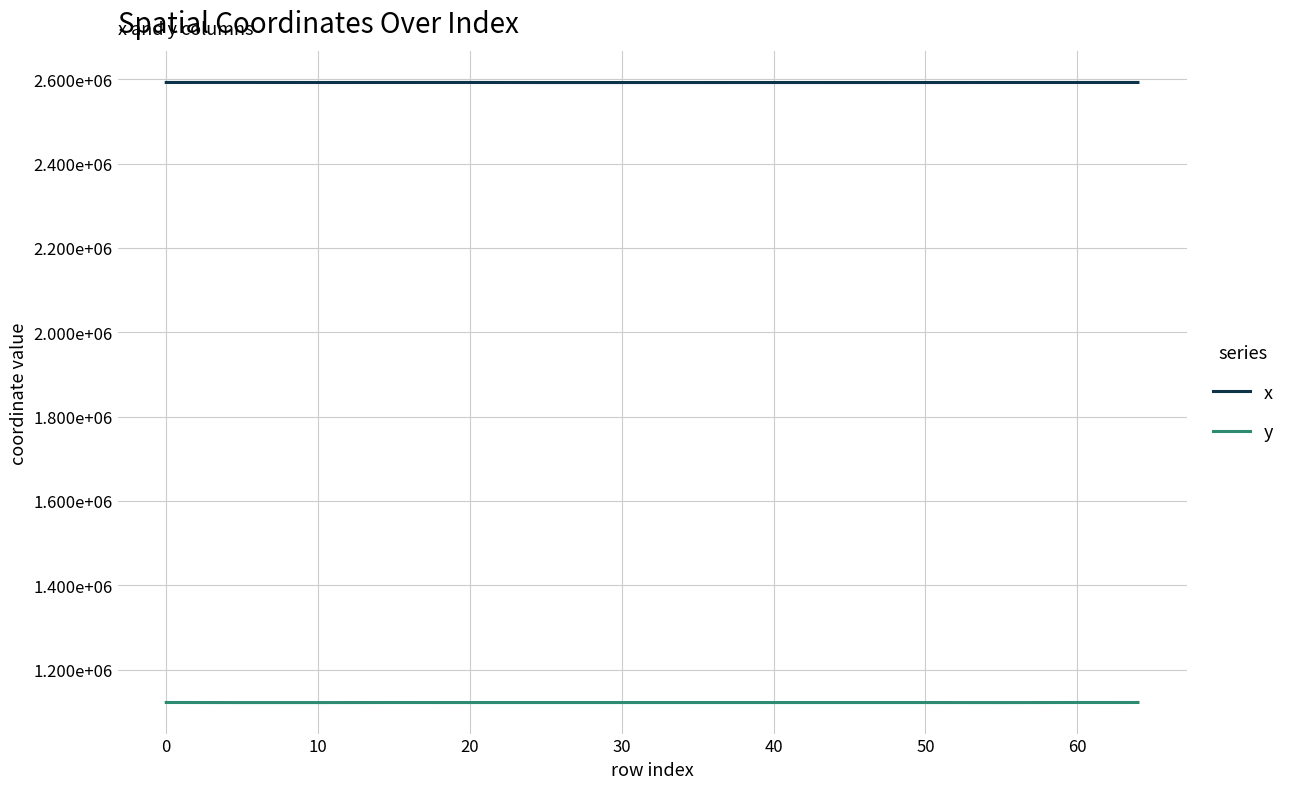

What are all the series names shown in the legend?

x, y